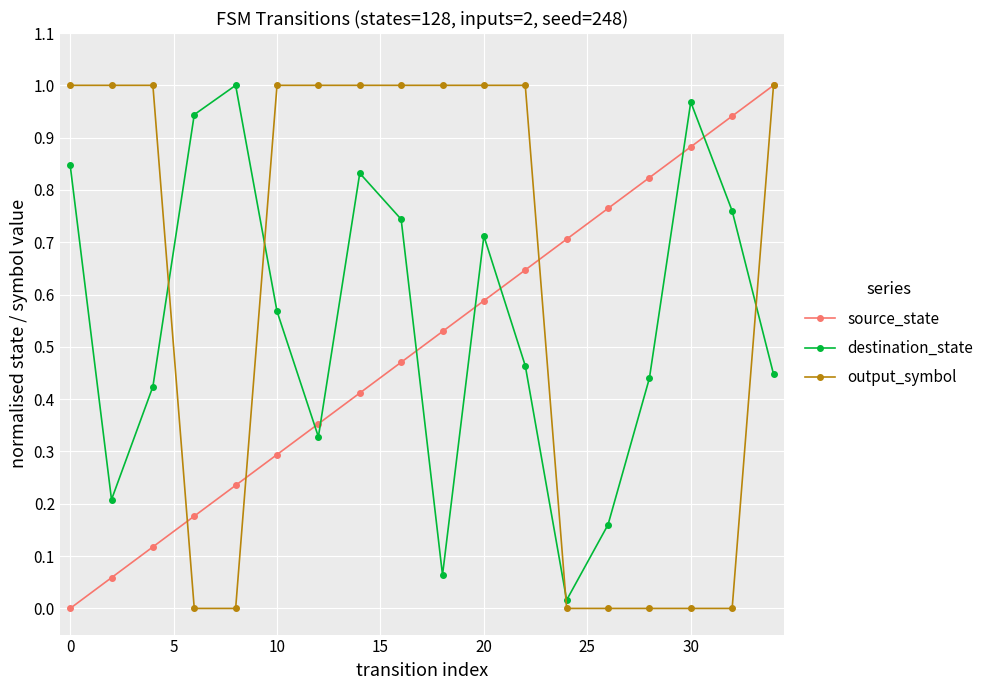

True or false: destination_state and source_state intersect in this chart.

True